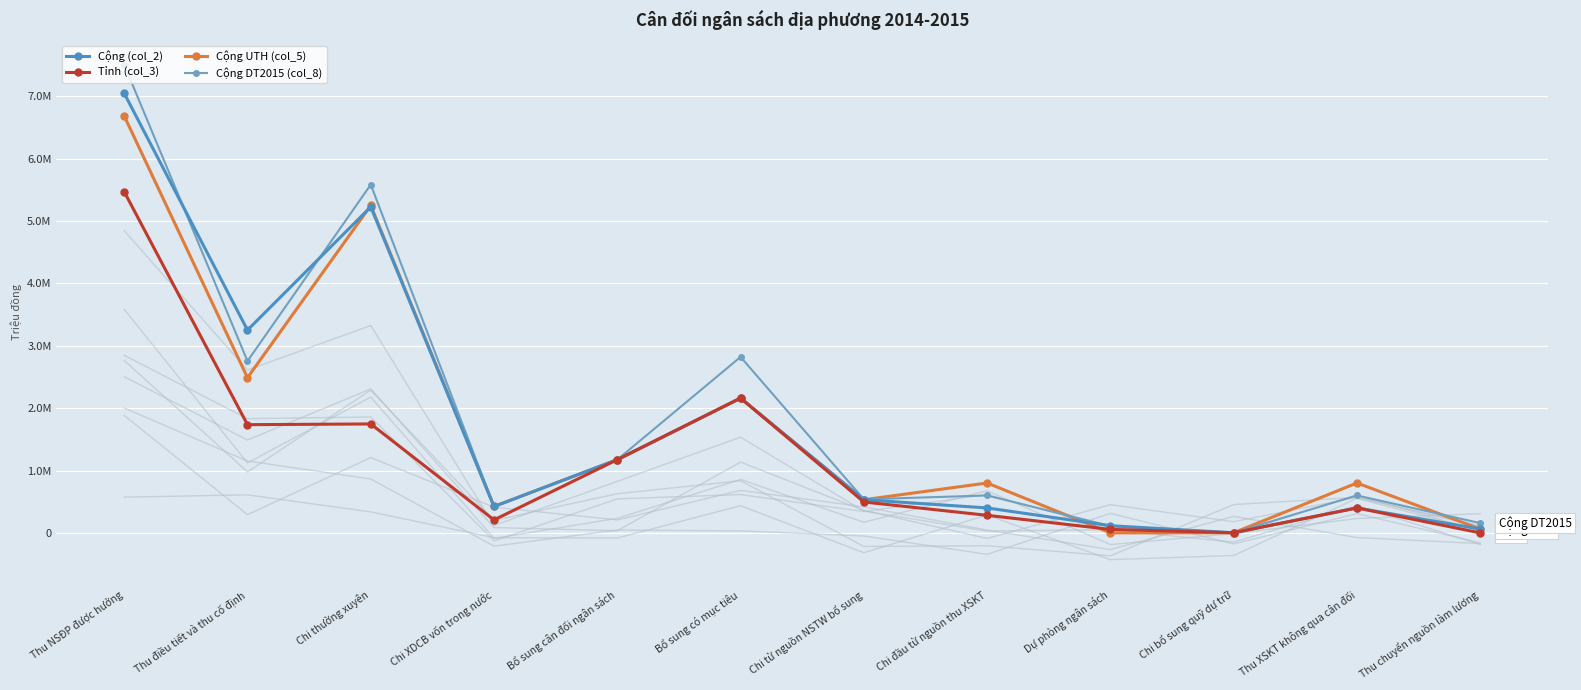

Which category has the highest value in the Tỉnh (col_3) series?

Thu NSĐP được hưởng